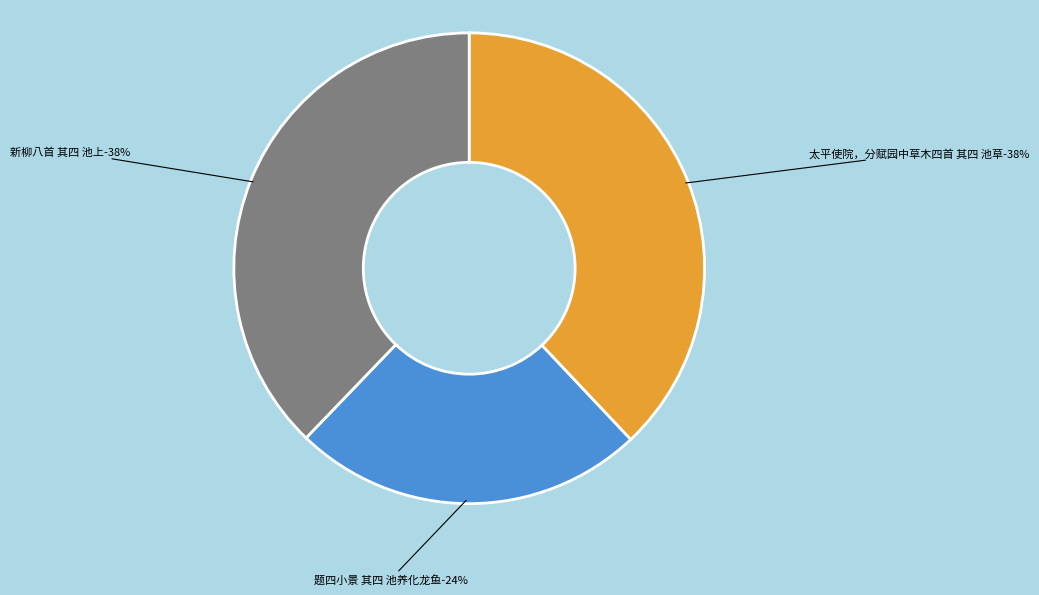

Count the number of slices in the pie.

3